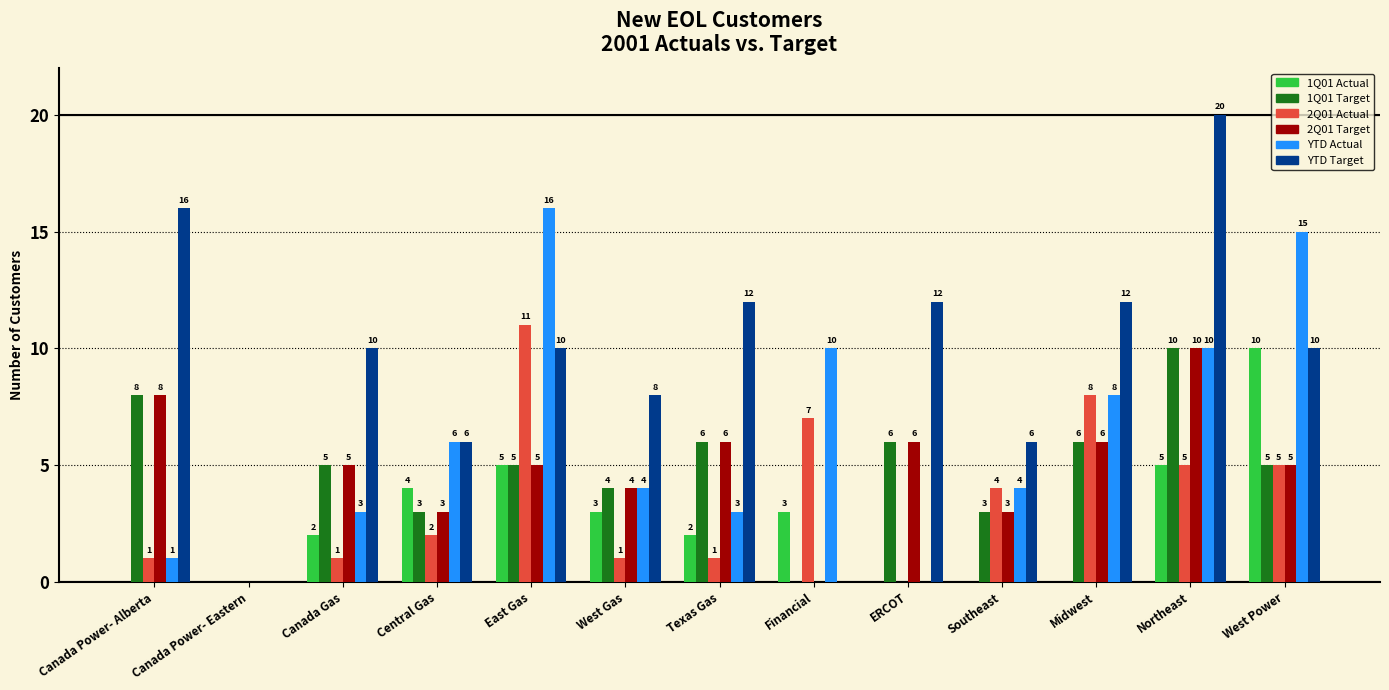

Reading left to right, list all the values displayed in this chart.

1Q01 Actual: 0	0	2	4	5	3	2	3	0	0	0	5	10
1Q01 Target: 8	0	5	3	5	4	6	0	6	3	6	10	5
2Q01 Actual: 1	0	1	2	11	1	1	7	0	4	8	5	5
2Q01 Target: 8	0	5	3	5	4	6	0	6	3	6	10	5
YTD Actual: 1	0	3	6	16	4	3	10	0	4	8	10	15
YTD Target: 16	0	10	6	10	8	12	0	12	6	12	20	10